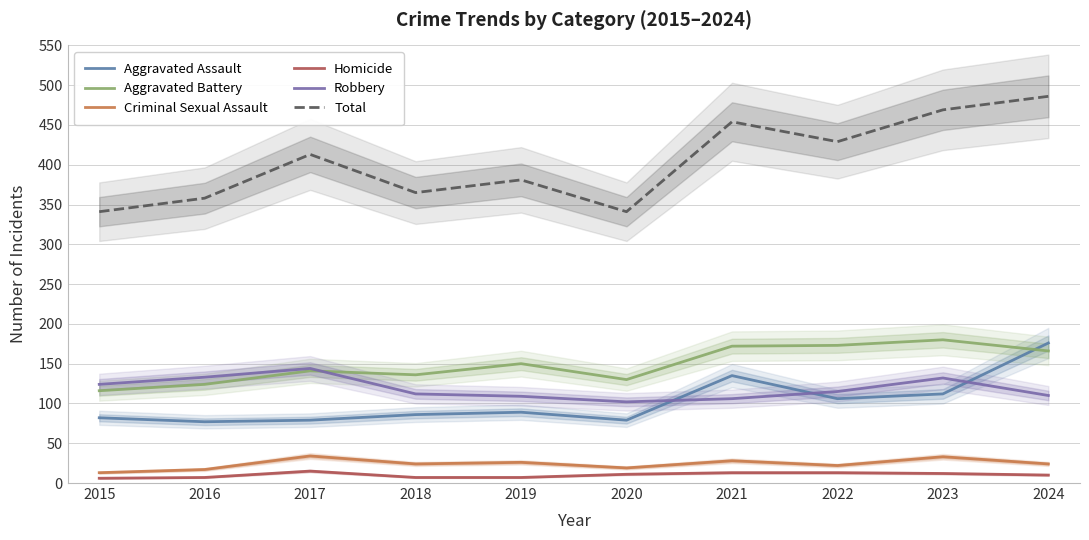

At 2017, list the series in order from largest to smallest.

Total, Robbery, Aggravated Battery, Aggravated Assault, Criminal Sexual Assault, Homicide